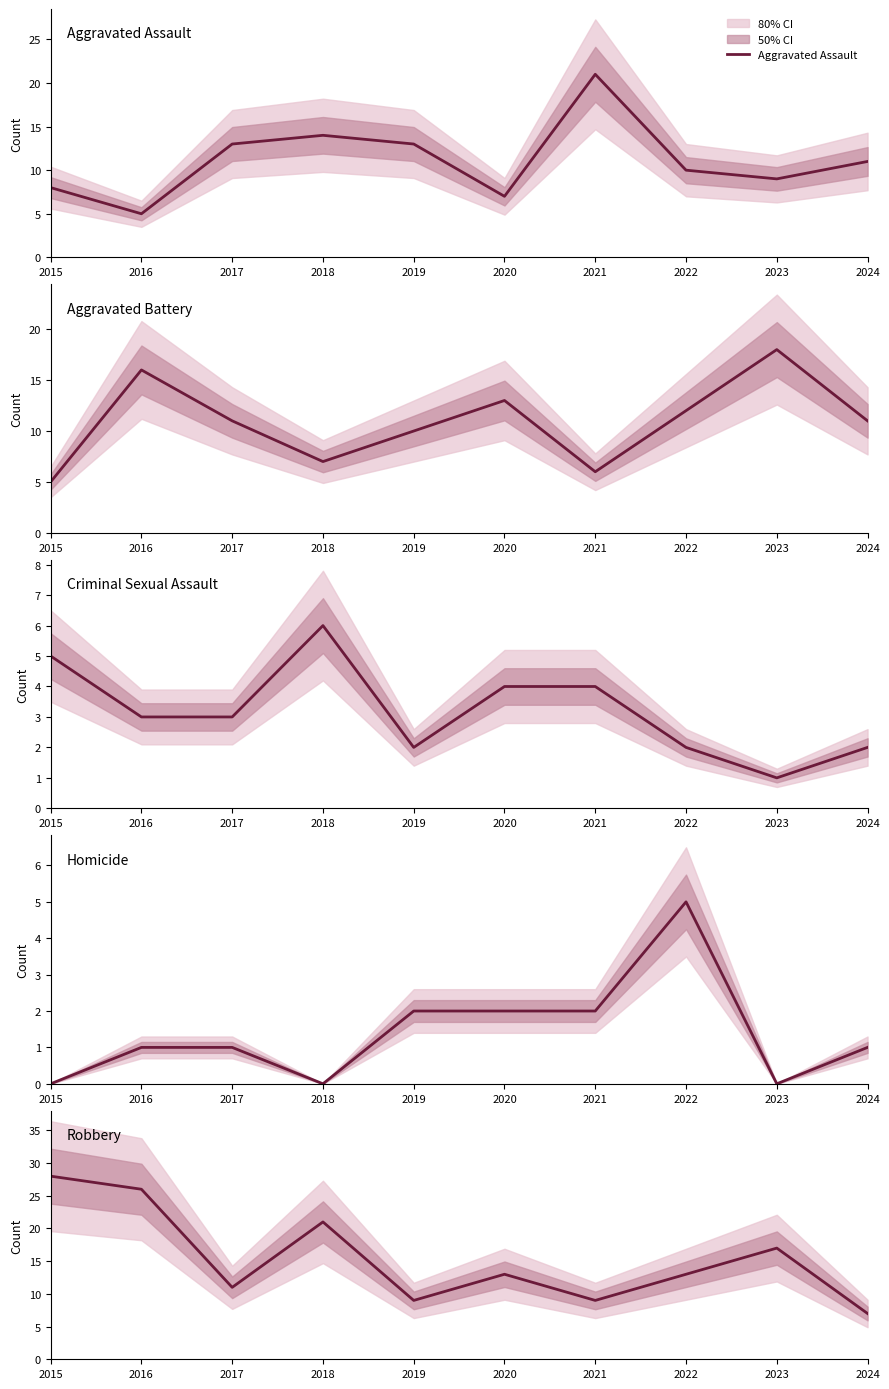

Is the value of Aggravated Battery at 2016 greater than the value of Aggravated Assault at 2020?

Yes